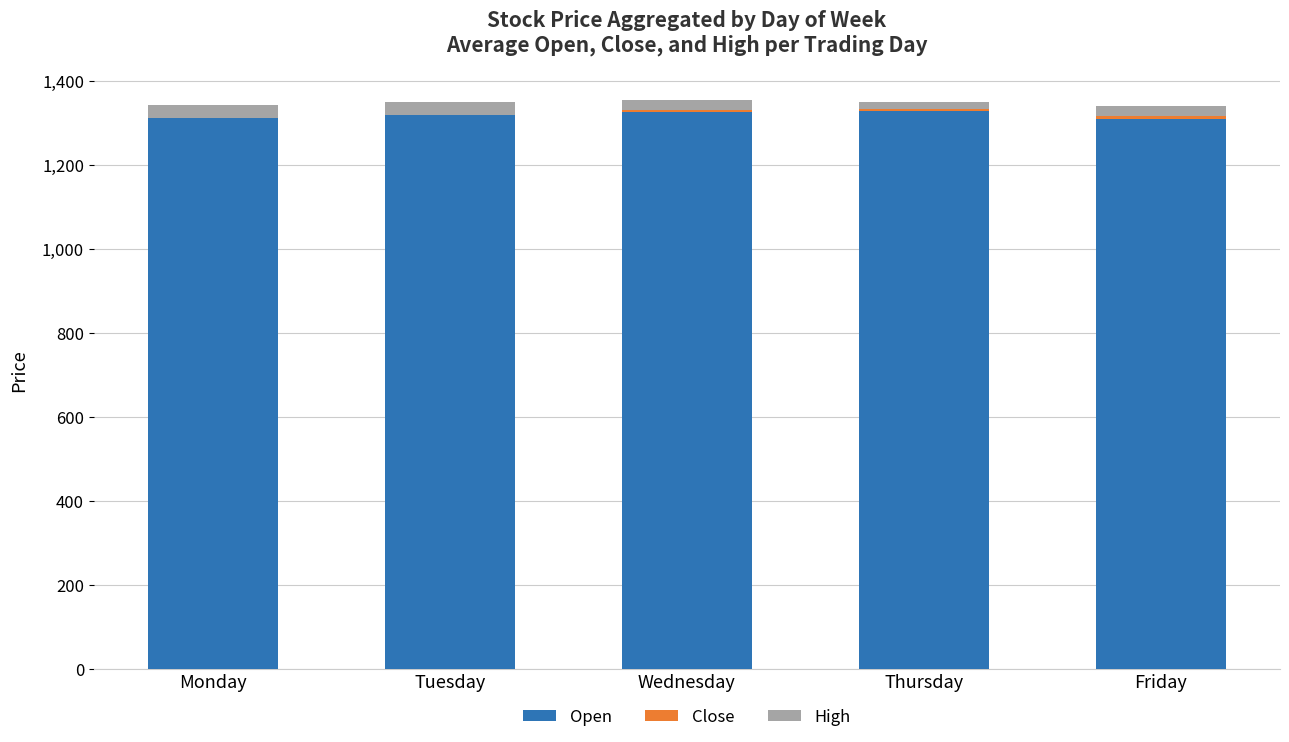

Are the bars horizontal?

No